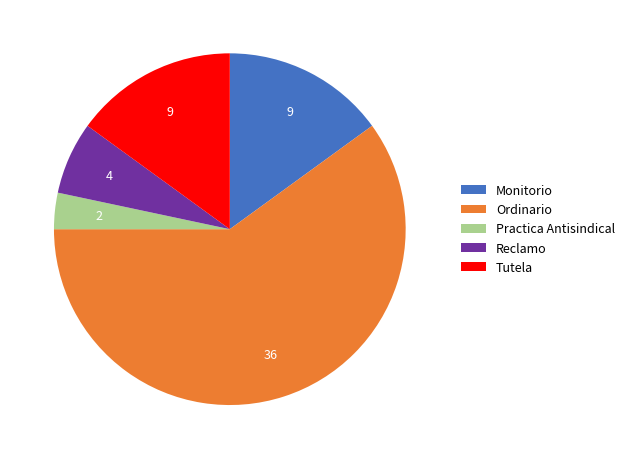

Combined, do Practica Antisindical and Ordinario account for over 50%?

Yes